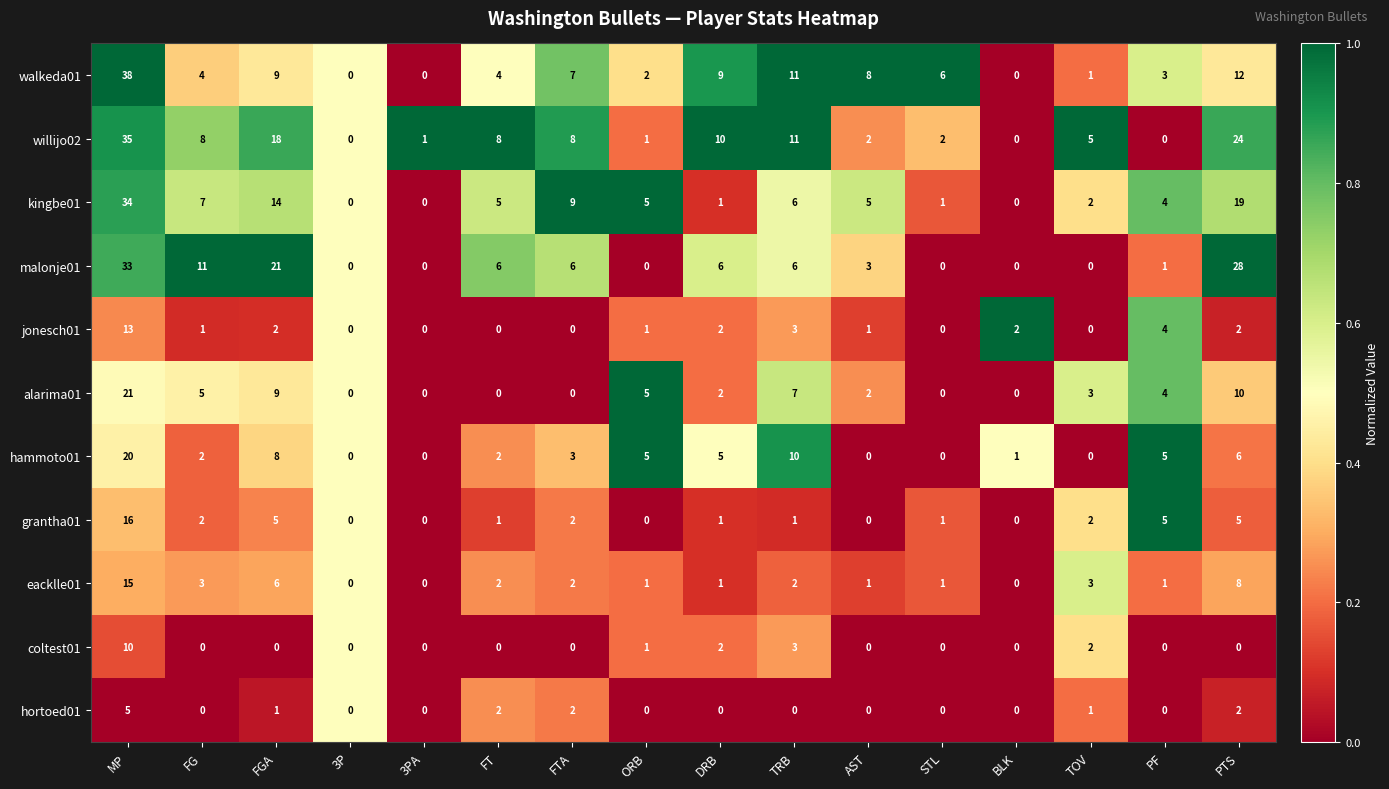

Count the number of categories in the chart.

16